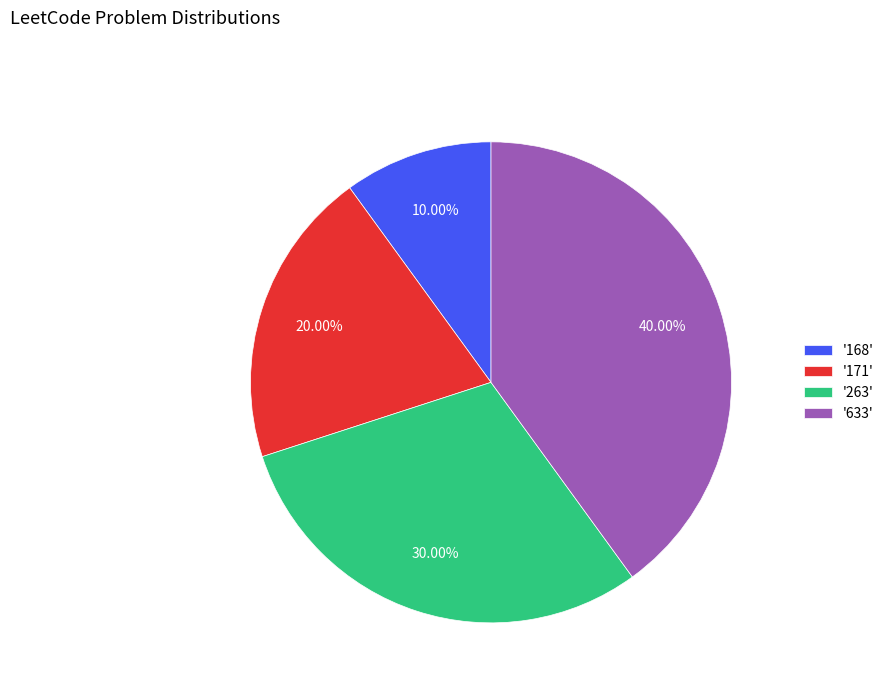

Approximately how many times larger is the value at '263' compared to '168'?

3.0